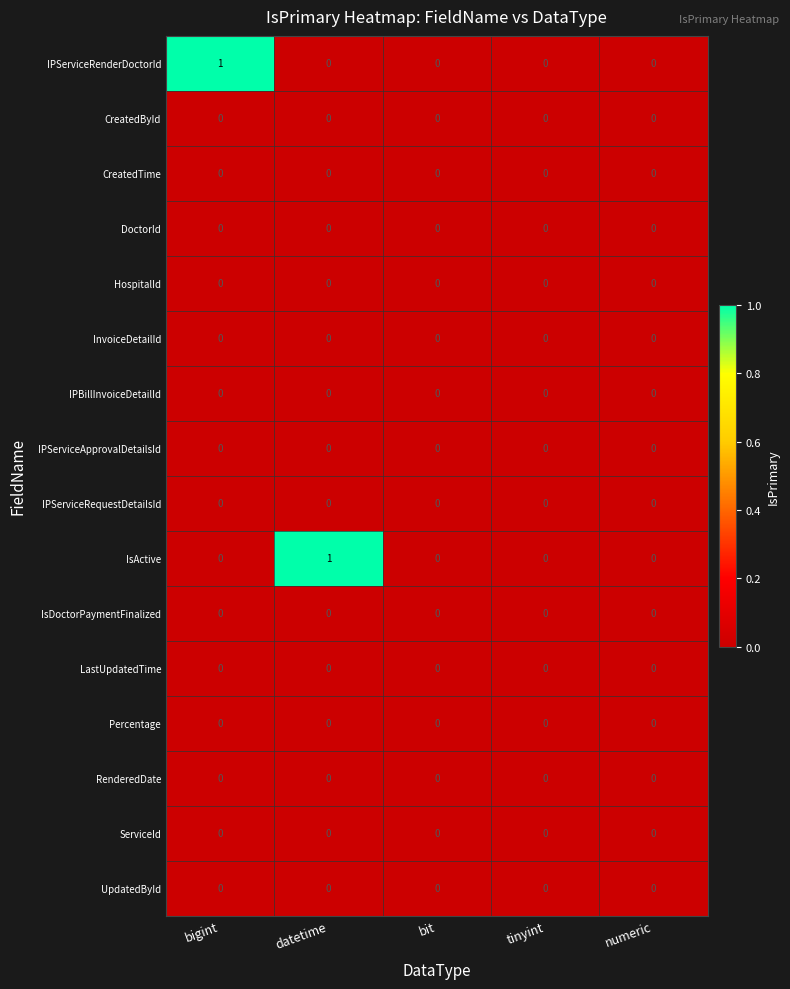

How many categories are shown in the chart?

5